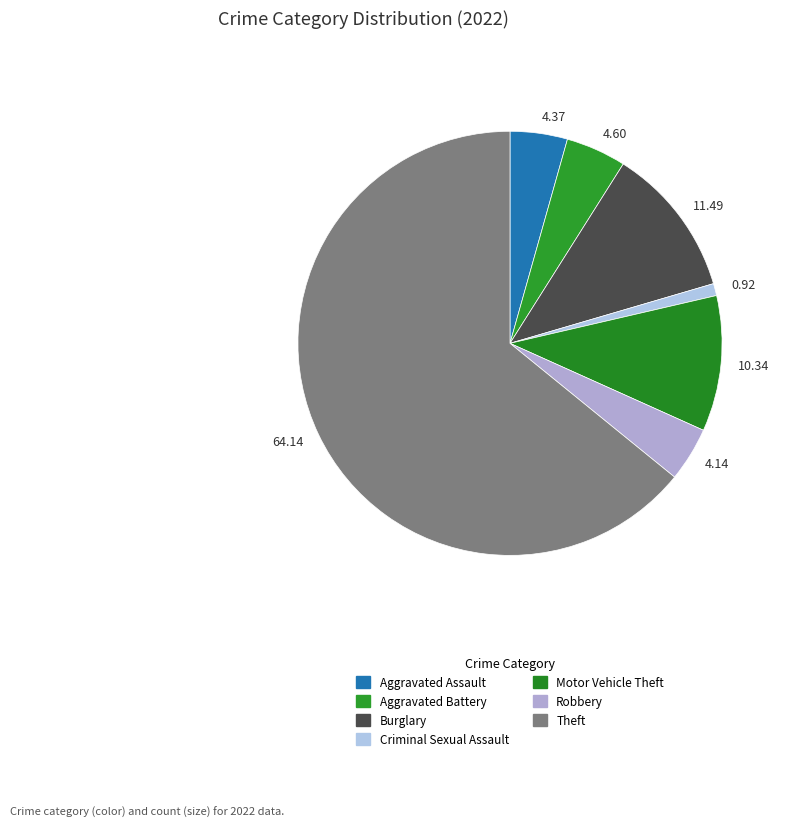

Which has a higher value, 64.14 or 4.60?

64.14